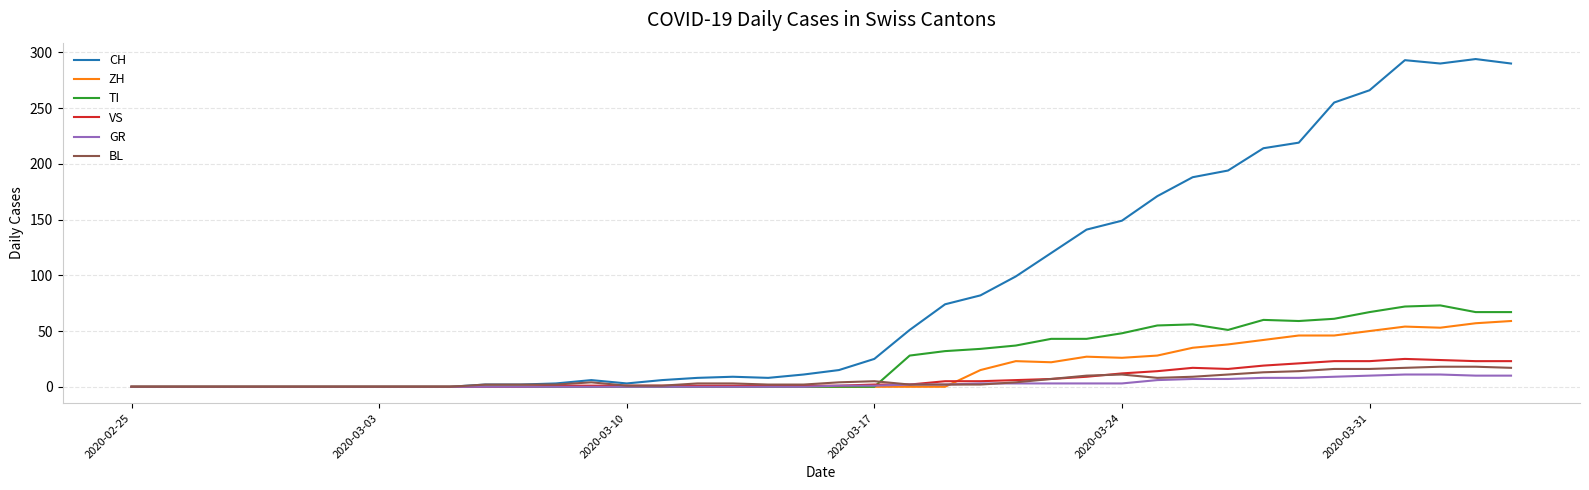

Which series has the largest total across all categories?

CH